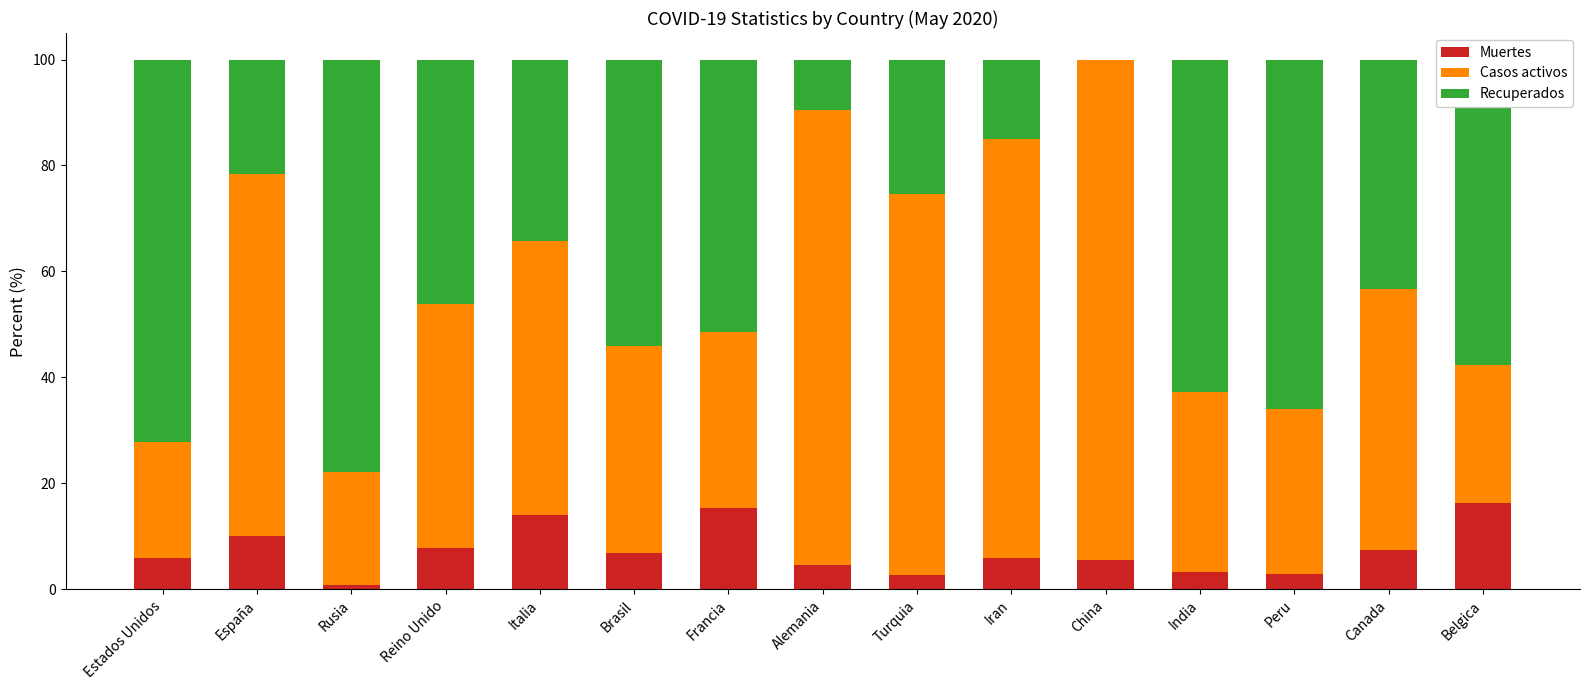

What value does the Muertes series have at Francia?

15.3